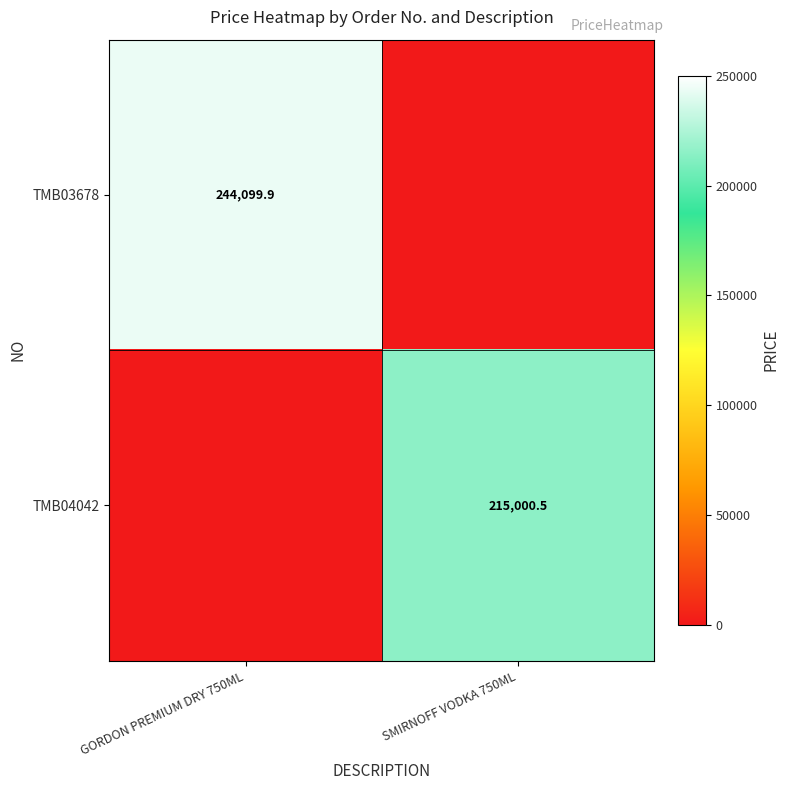

The TMB04042 series shows 215000.5 at SMIRNOFF VODKA 750ML. True or false?

True